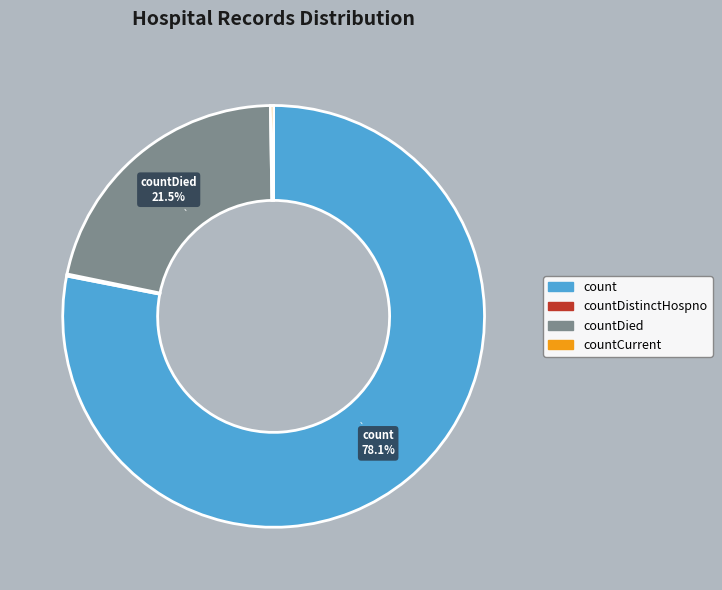

Is there any slice that represents more than half of the pie?

Yes